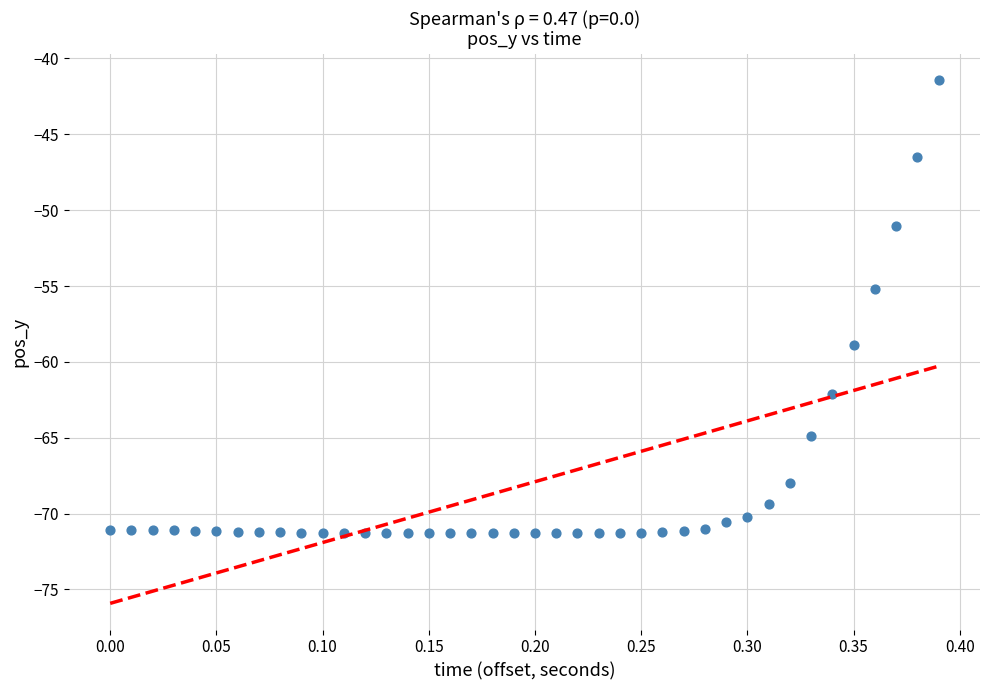

What Y value in the scatter plot is closest to -56?

-55.2